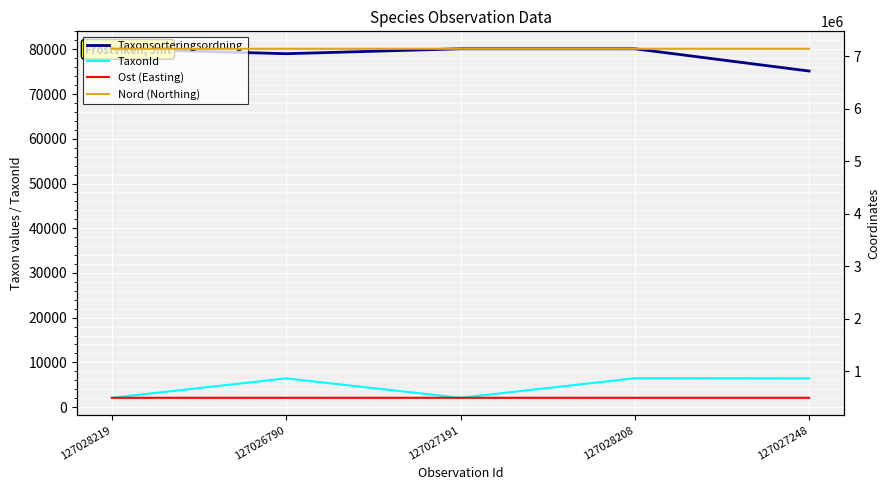

At how many categories does at least one series exceed 159143?

5